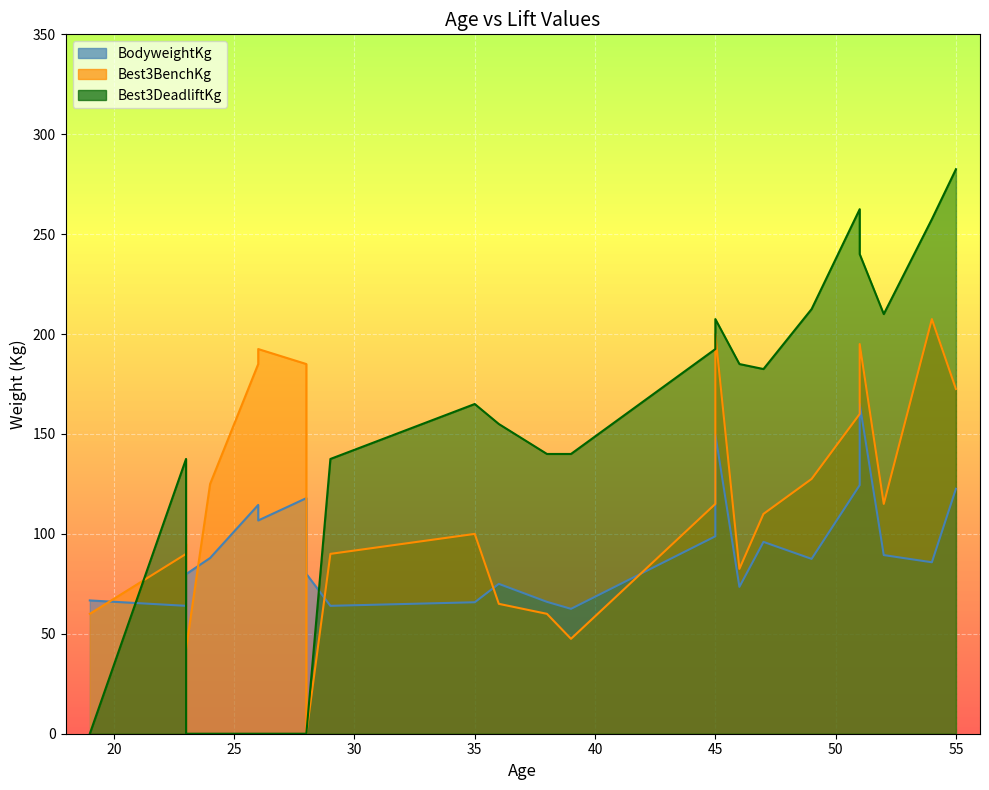

Count the number of categories in the chart.

24